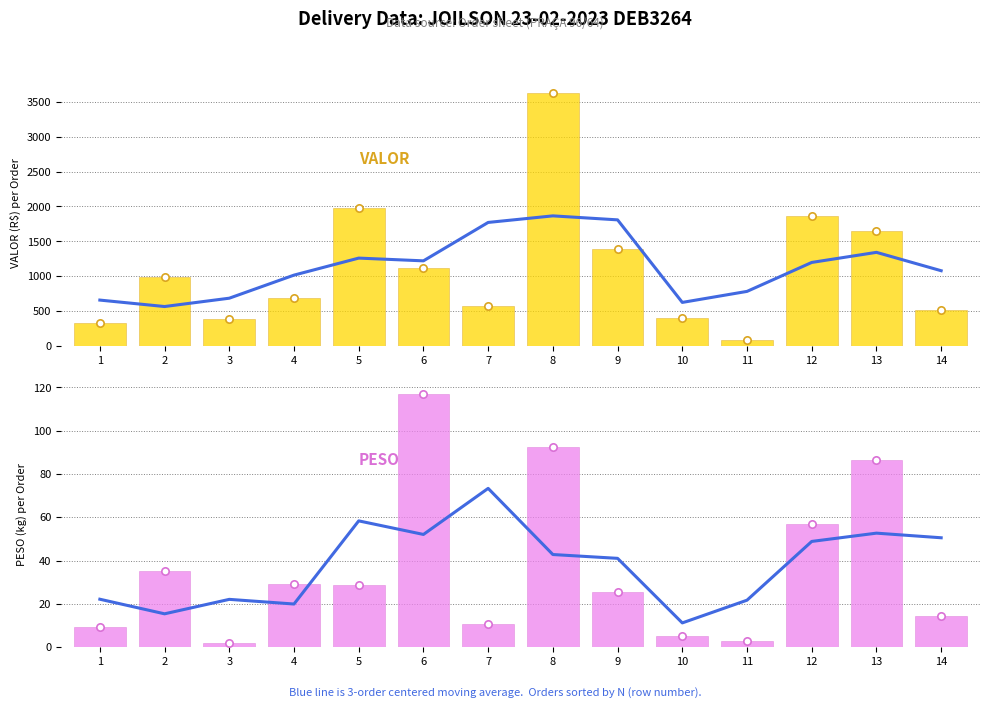

Which series contains the highest Y value?

VALOR